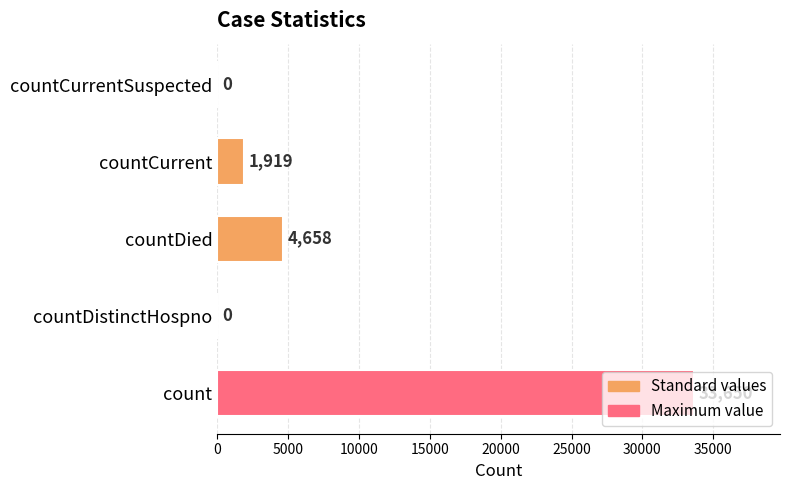

How many data points does each series have?

5